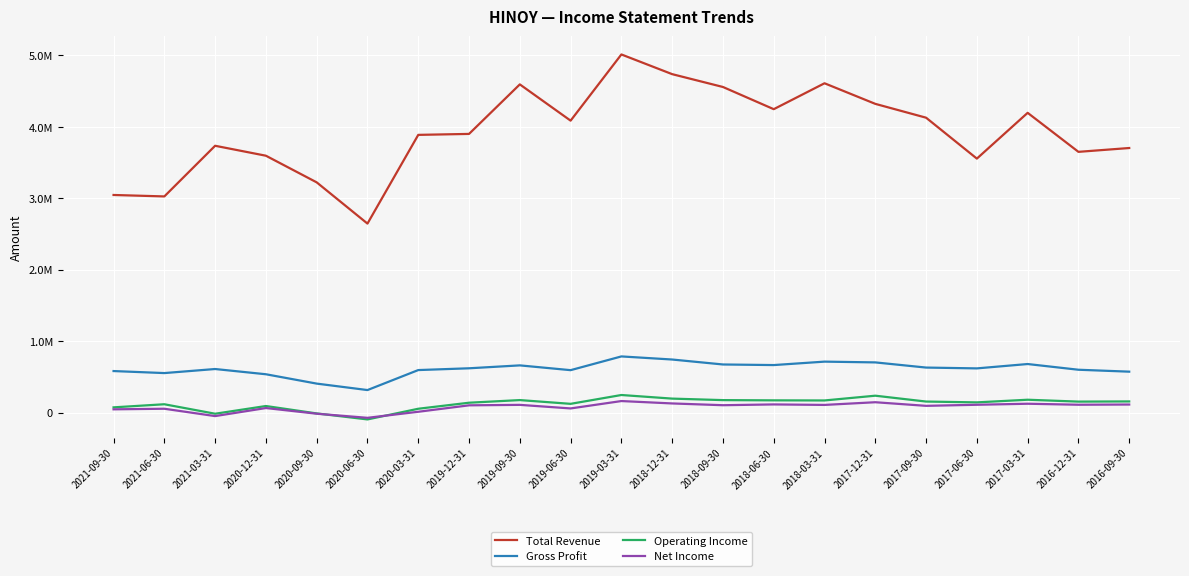

What are all the series names shown in the legend?

Total Revenue, Gross Profit, Operating Income, Net Income